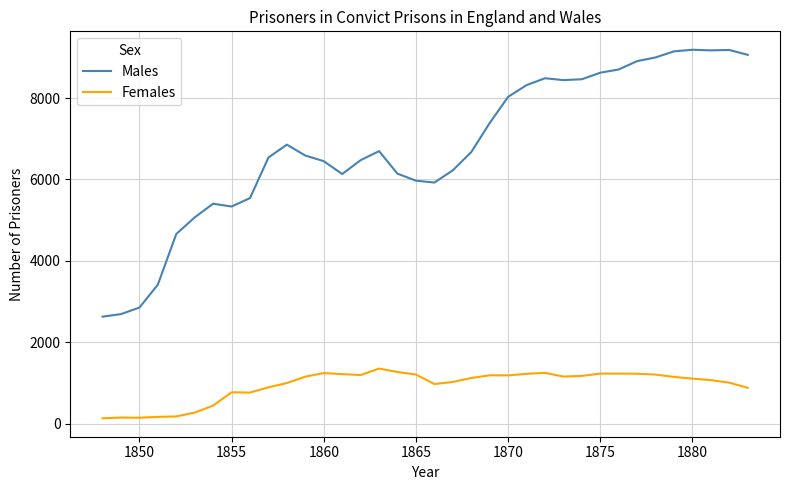

What is the maximum value for Females?

1359.0